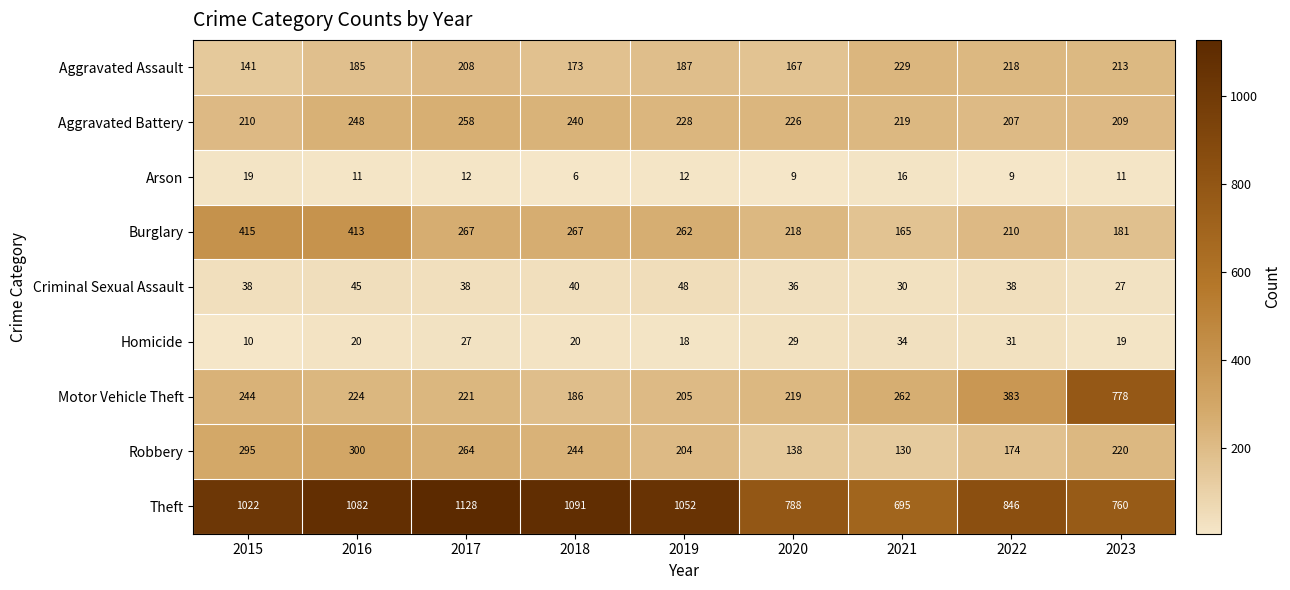

At which label does Robbery first exceed 220?

2015